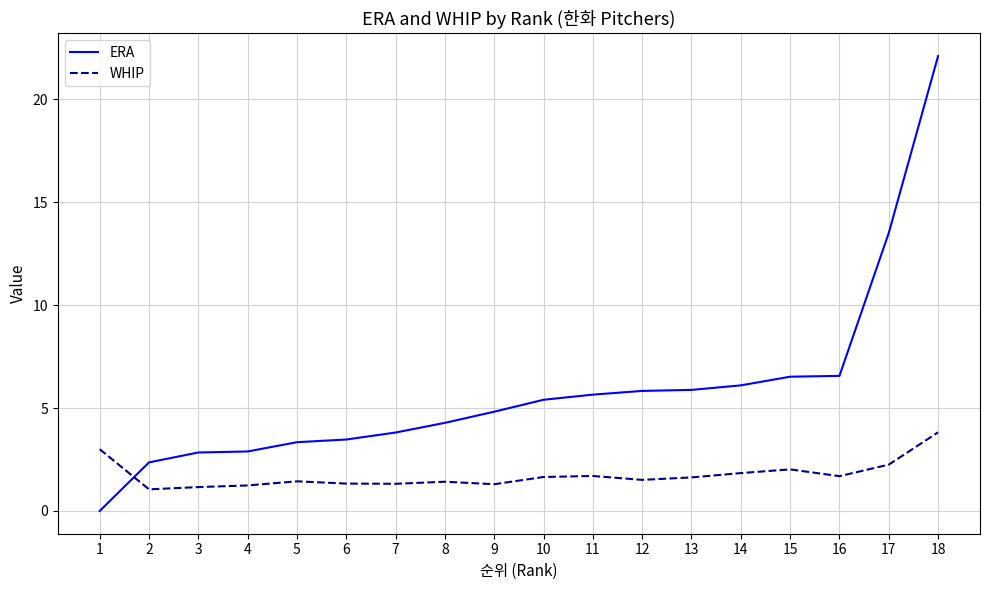

How many lines are shown in the chart?

2